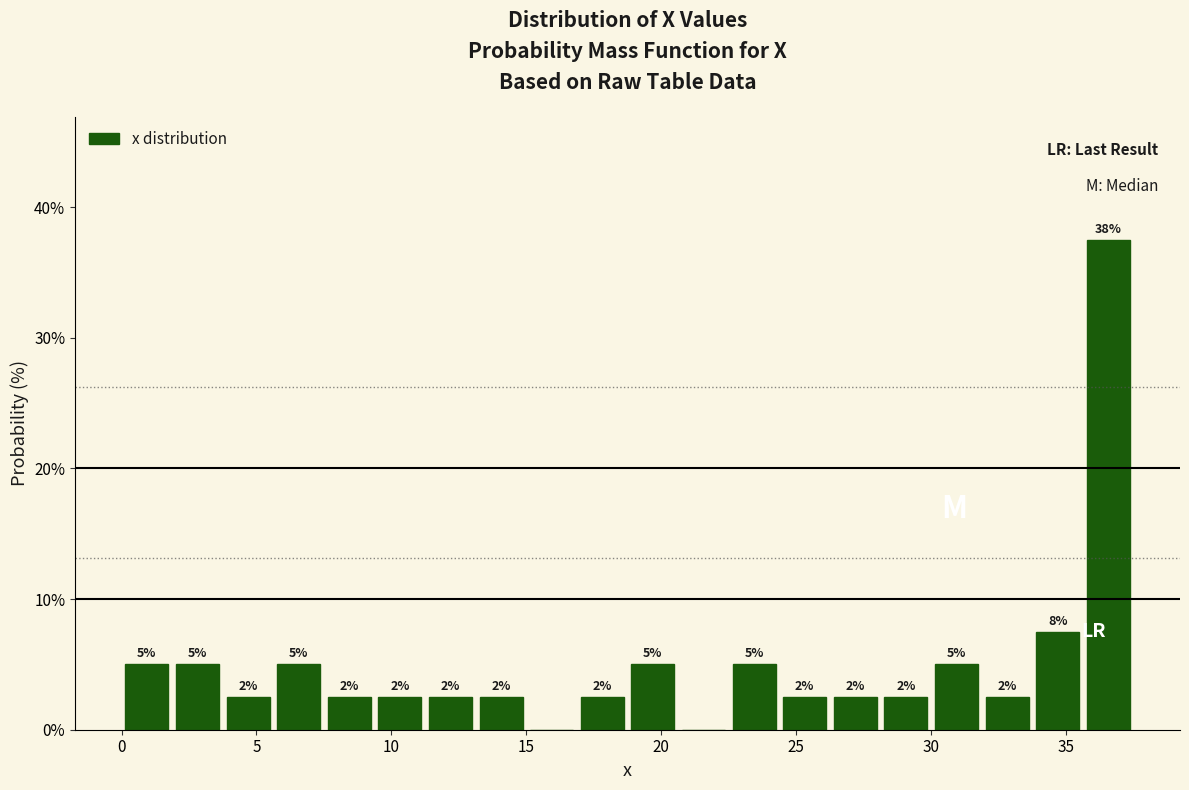

Read against the x-axis, roughly where is the centre of the tallest bar?

36.5